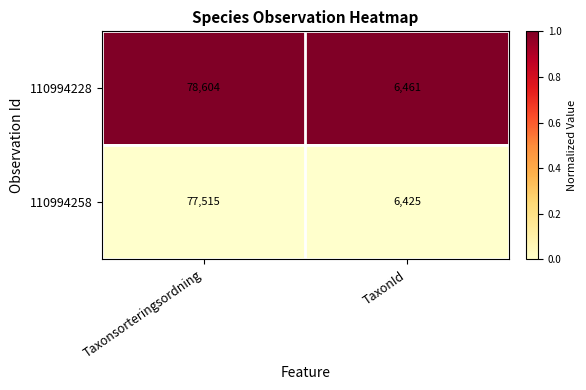

At which category is the sum across all series the highest?

Taxonsorteringsordning